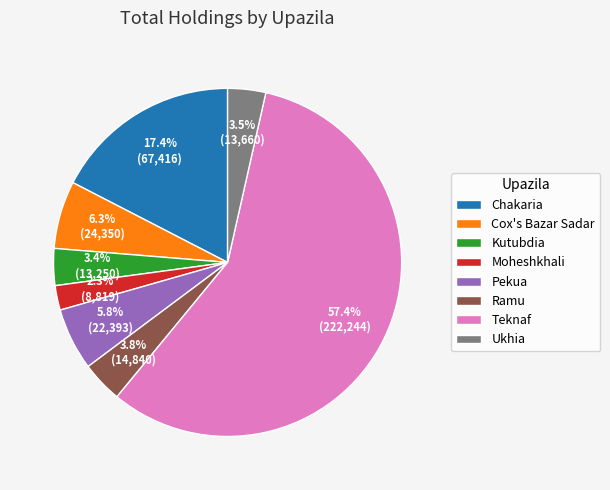

What percentage is the Cox's Bazar Sadar slice, to the nearest percent?

6%